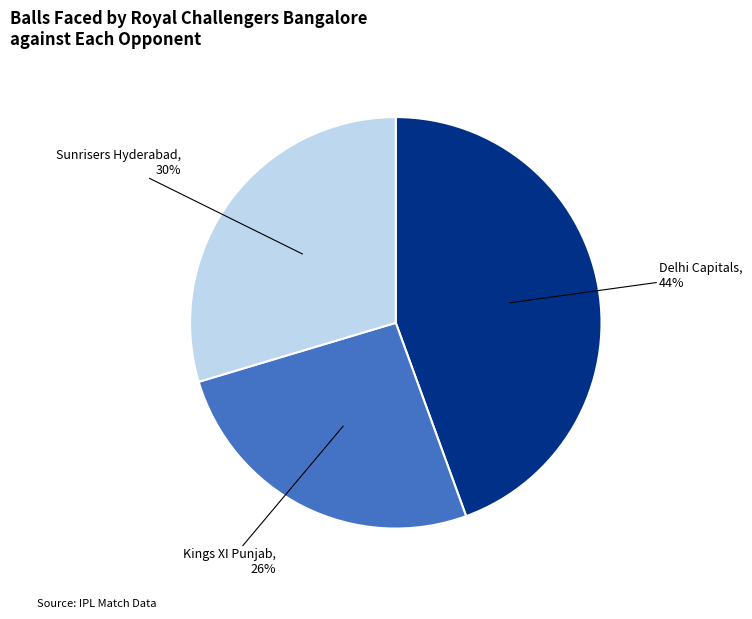

Combined, do Sunrisers Hyderabad and Kings XI Punjab account for over 50%?

Yes